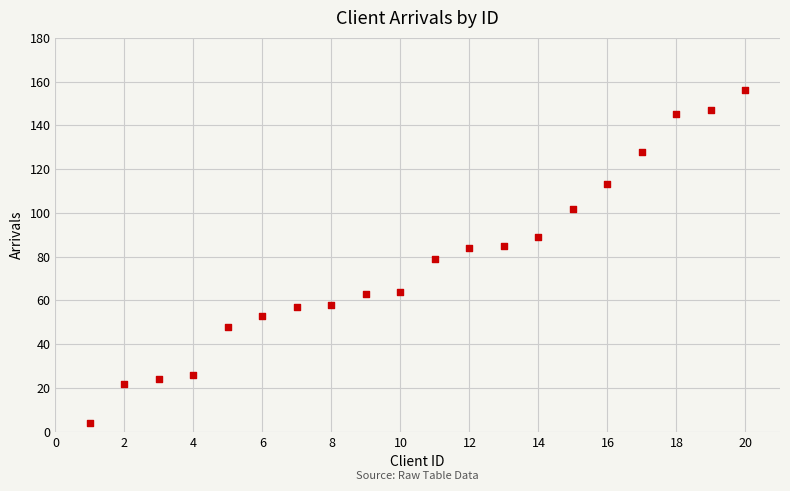

What is the range of X values (max minus min)?

19